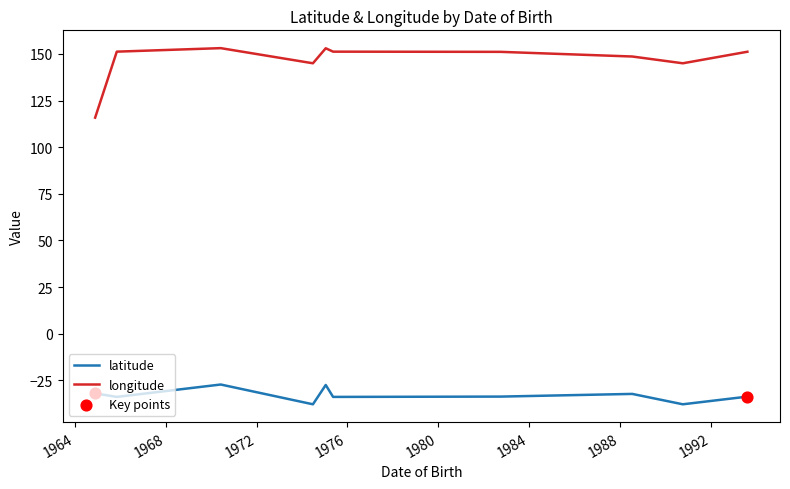

Which series has the largest total across all categories?

longitude